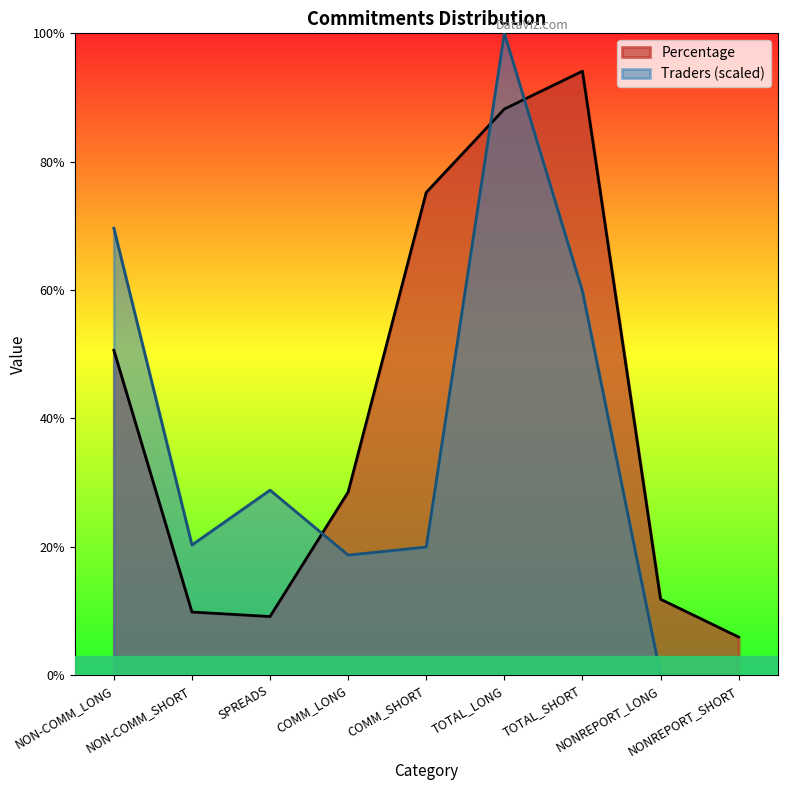

Which series has the widest spread of values?

Traders (scaled)